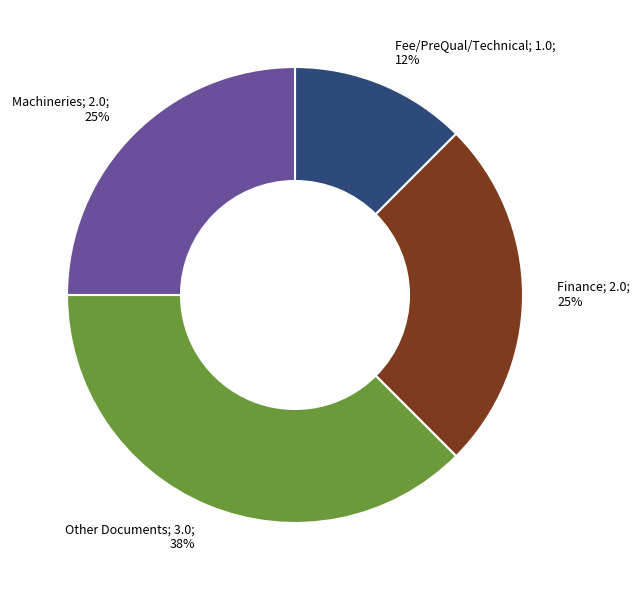

Is there a majority slice in this chart?

No